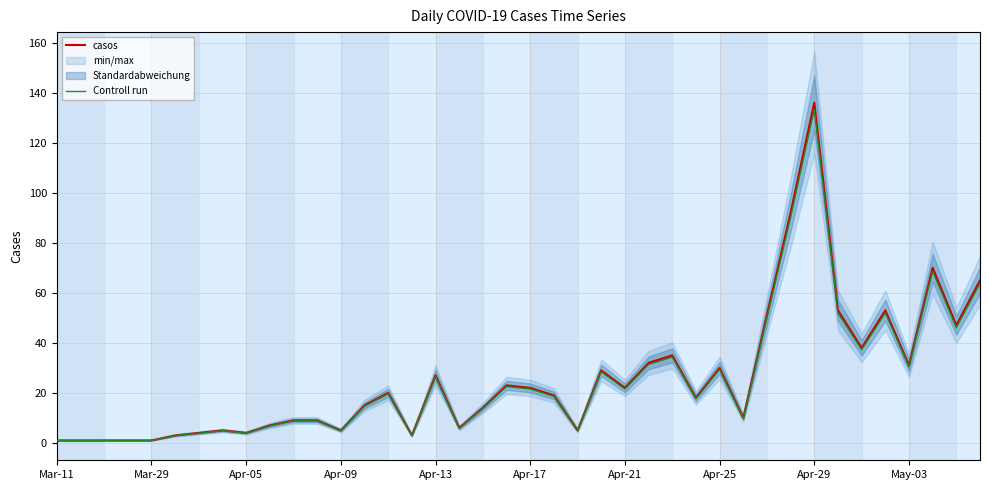

Which category has the highest value in the Controll run series?

Apr-29